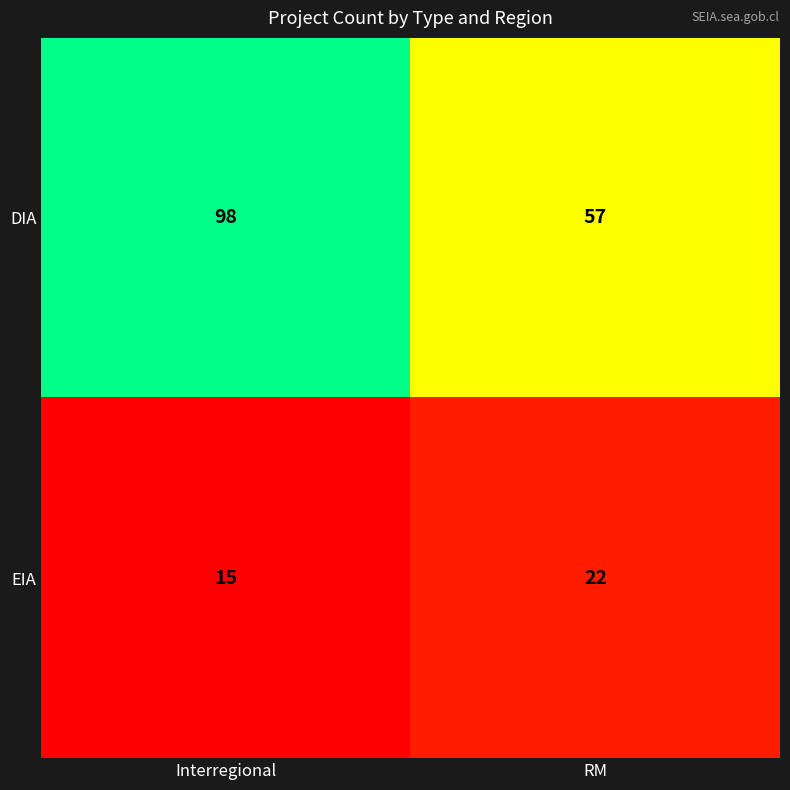

The value of EIA at RM is 22. True or false?

True